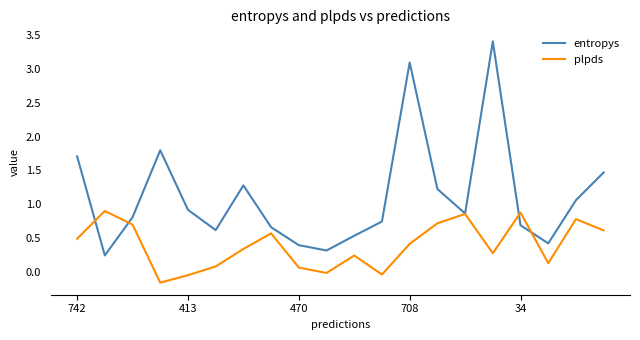

What is the sum of all plpds values?

7.8